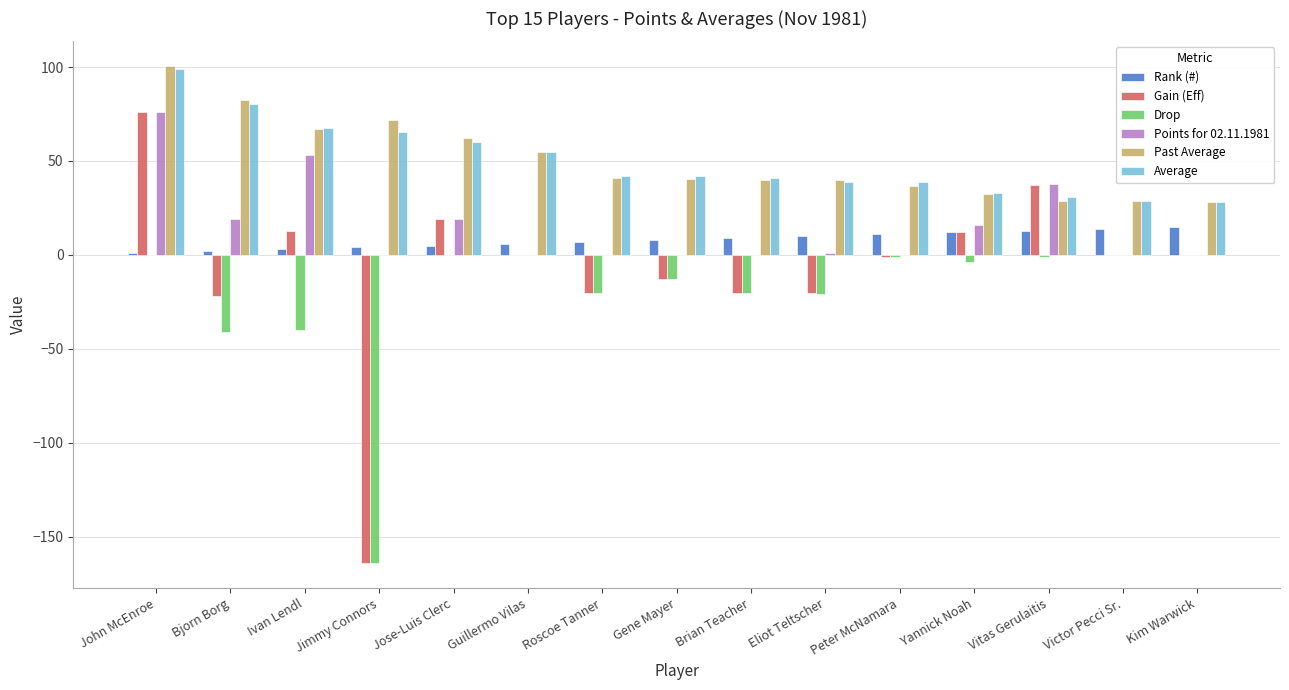

At which category does the chart reach its peak across all series?

John McEnroe